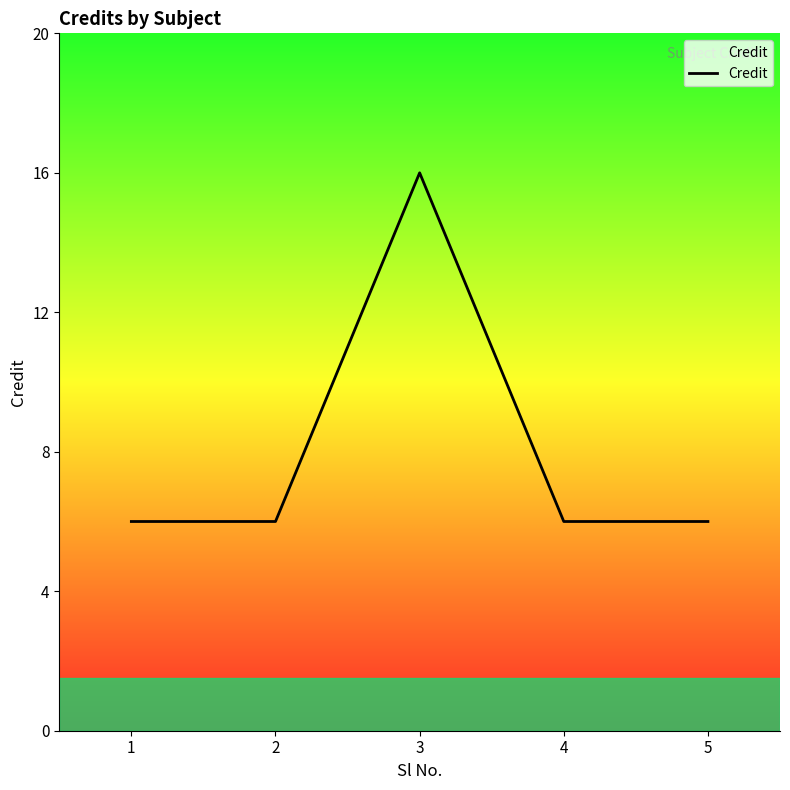

Is it true that the value at 2 is 6?

True